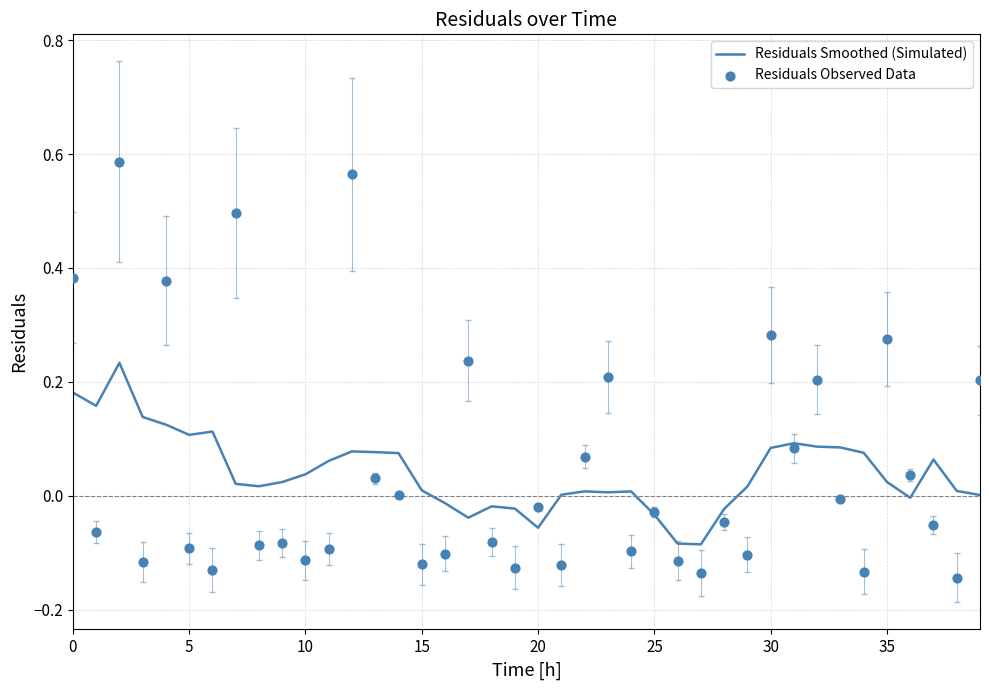

What are all the series names shown in the legend?

Residuals Smoothed (Simulated), Residuals Observed Data